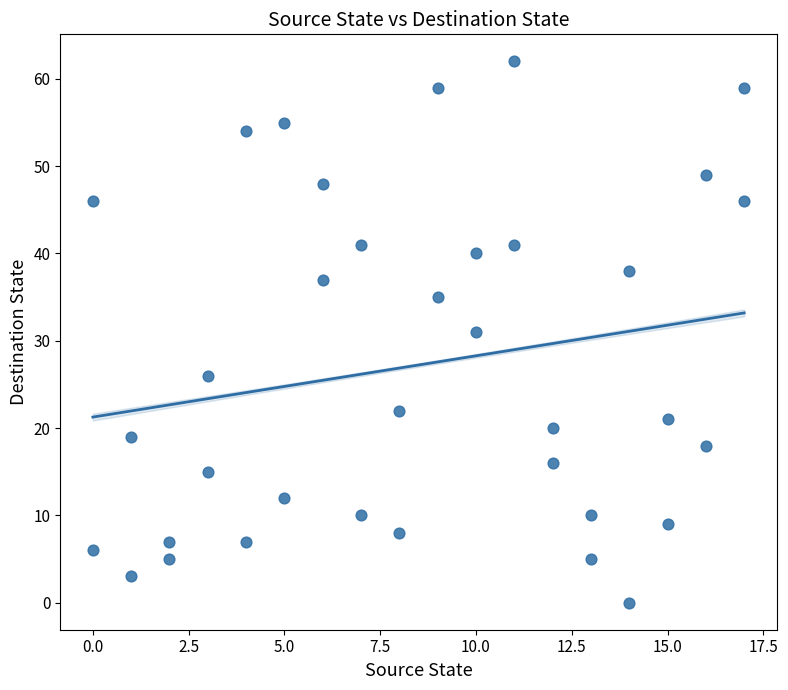

What is the range of Y values (max minus min)?

62